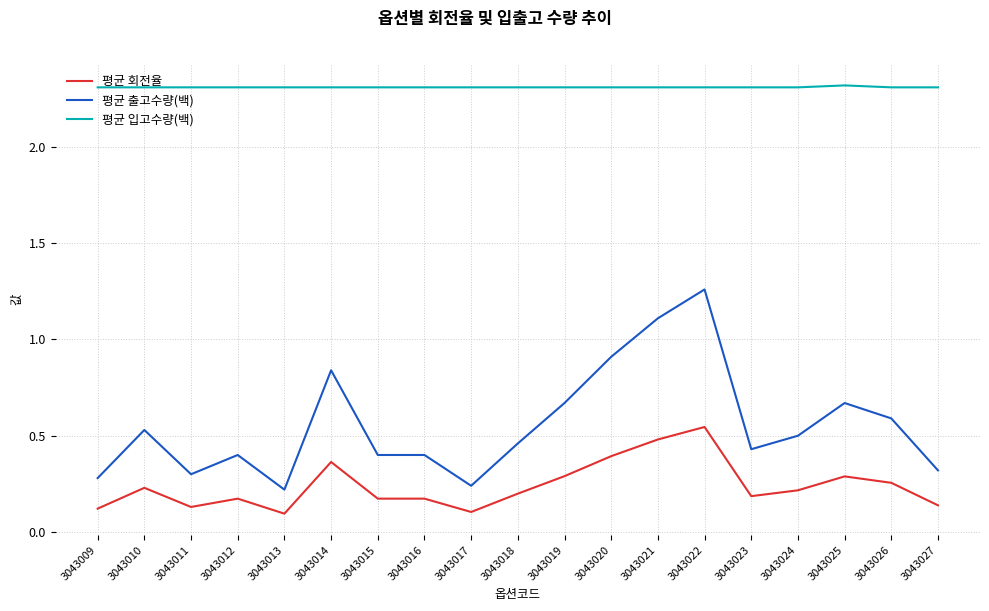

True or false: 평균 회전율 and 평균 입고수량(백) intersect in this chart.

False